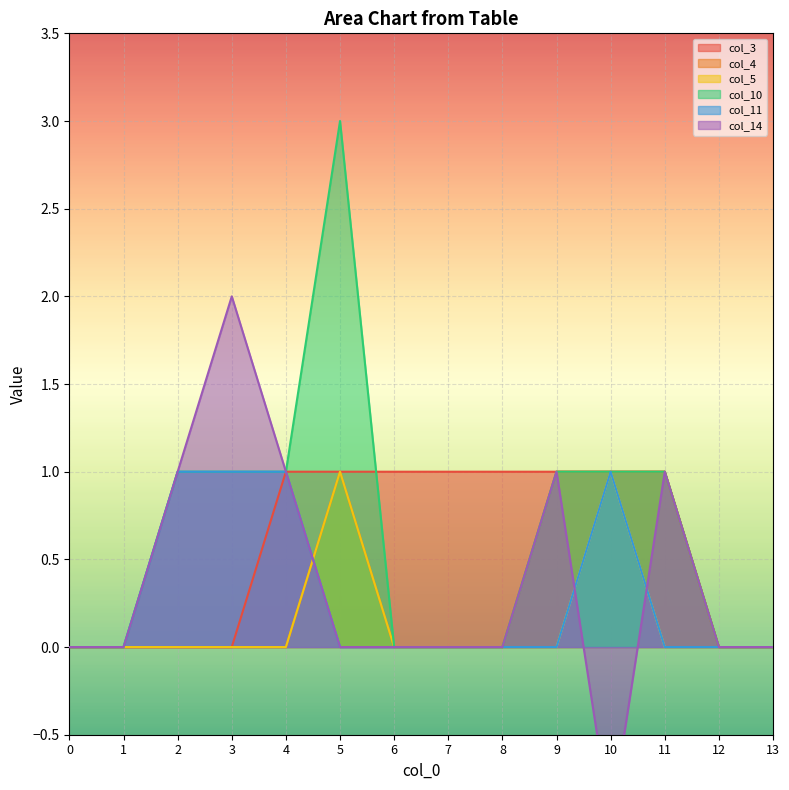

True or false: col_5 has more than 2 interior local peaks.

False